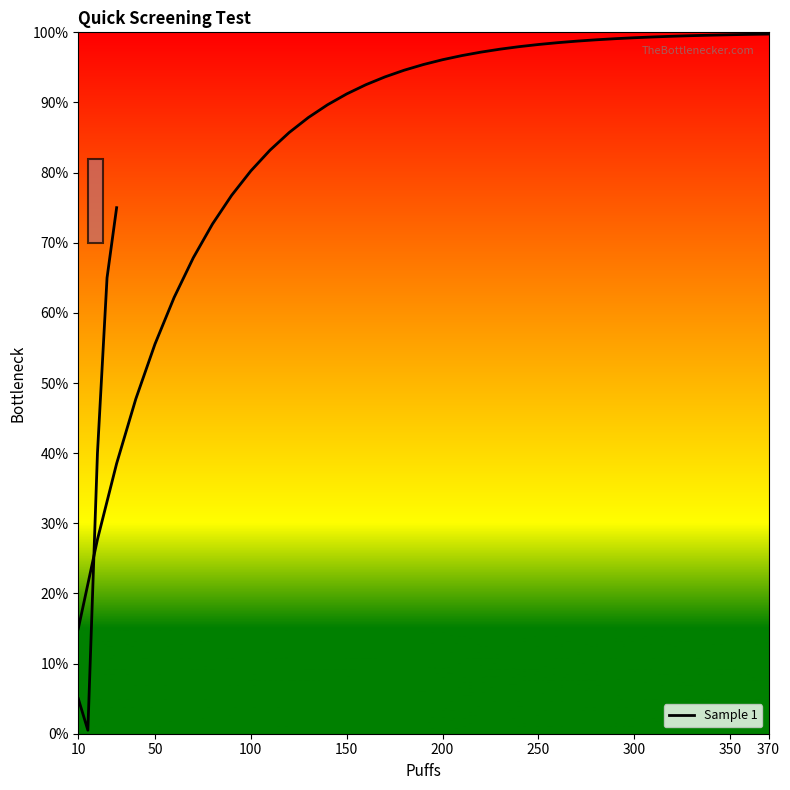

What is the maximum value shown in the chart?

99.8